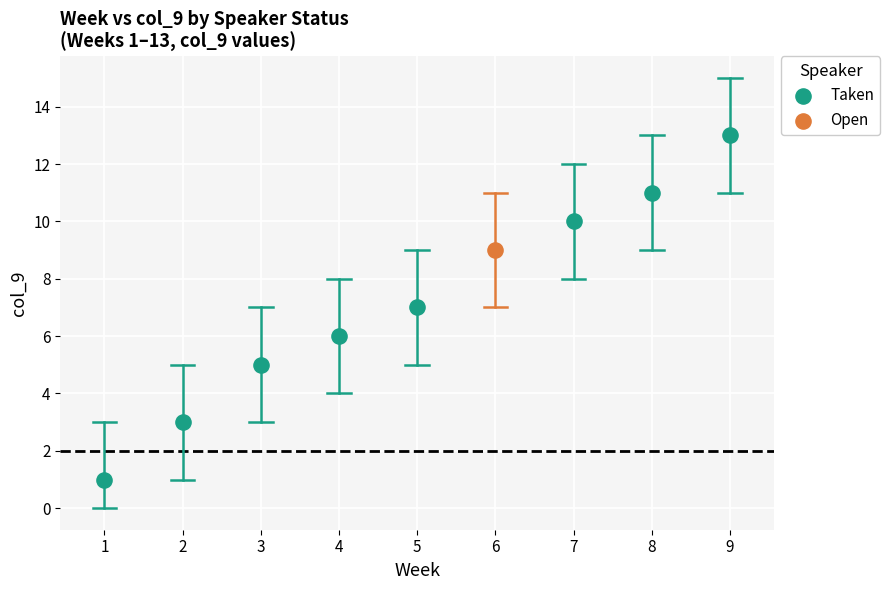

What are all the series names shown in the legend?

Taken, Open